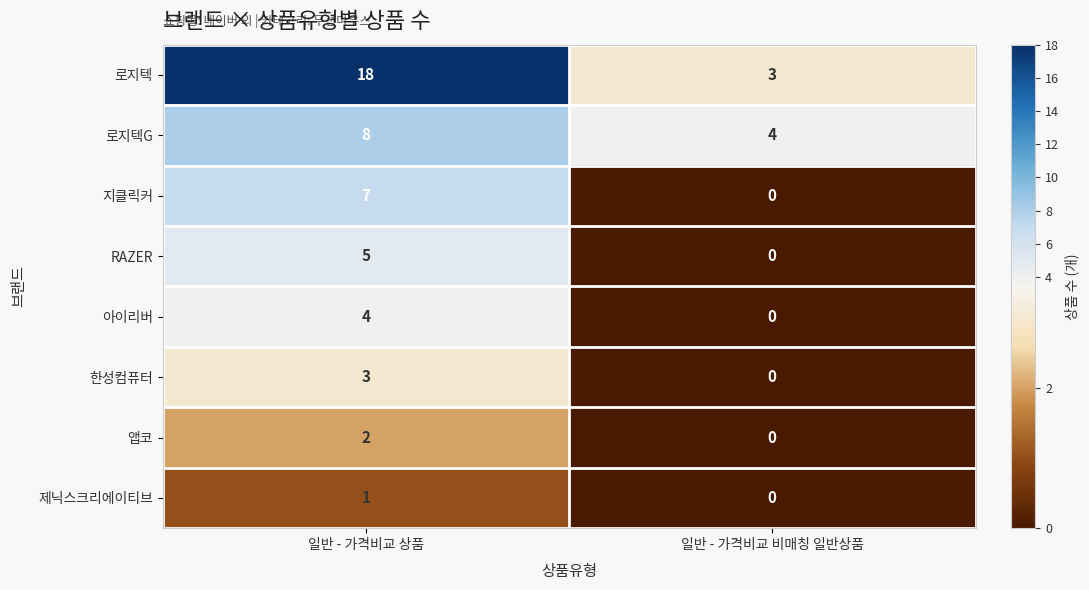

Count the number of data series in this chart.

8